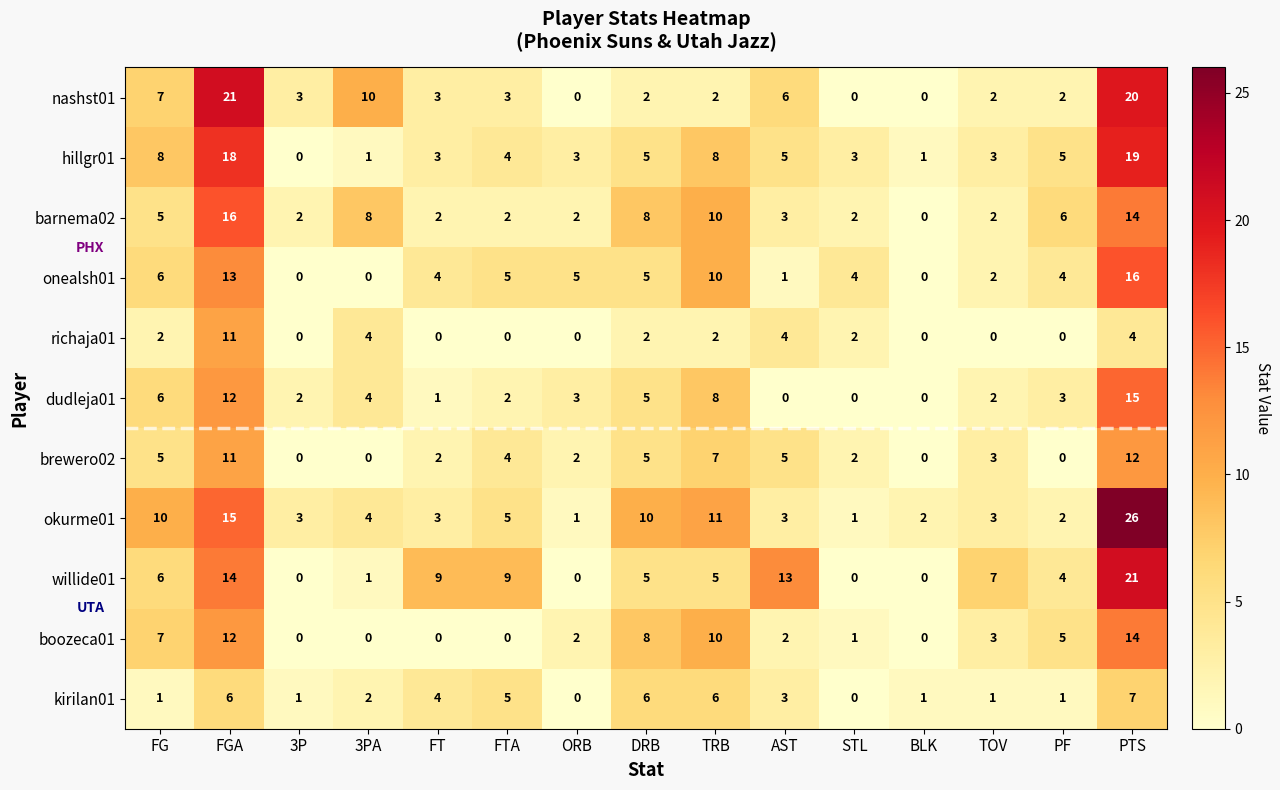

Which series changed the most between FG and 3P?

hillgr01